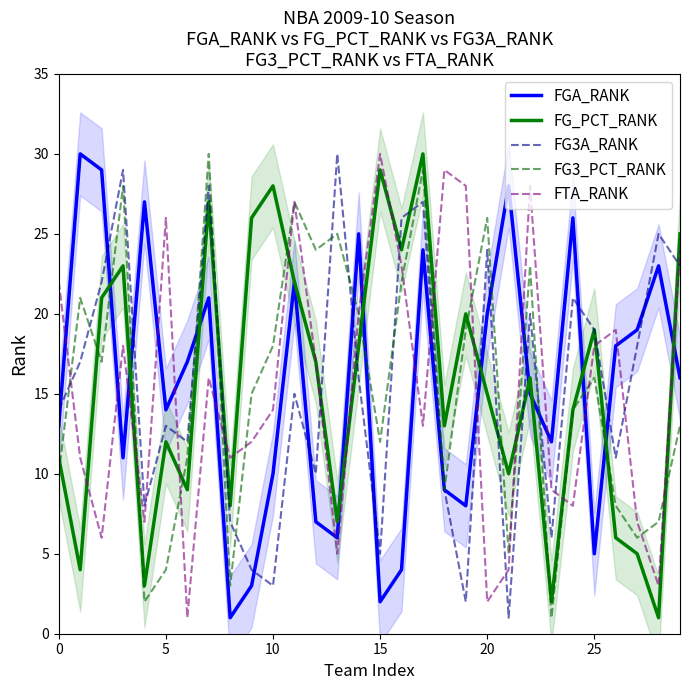

Which series has the largest range (max minus min)?

FGA_RANK